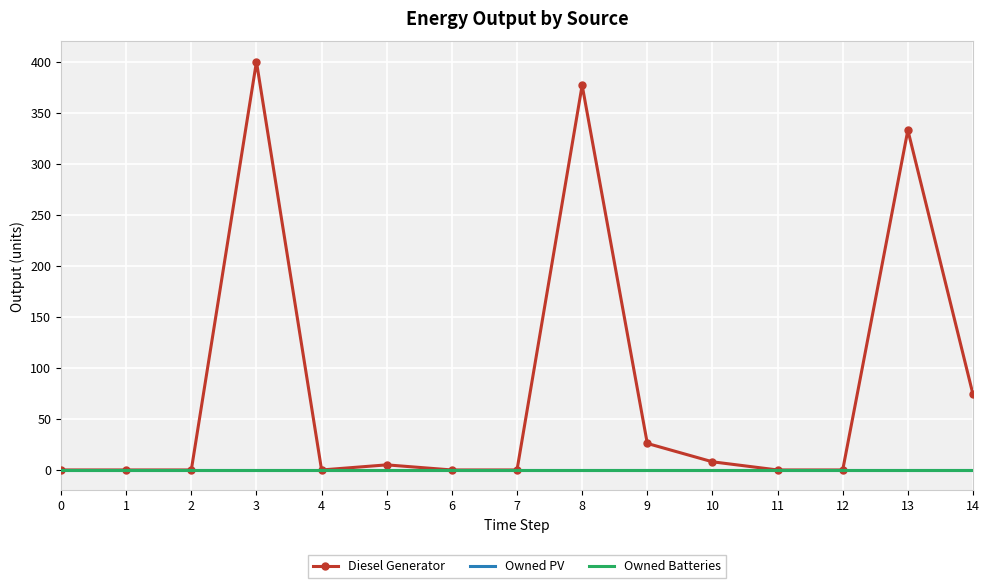

List the labels in order of Diesel Generator value, largest first.

3, 8, 13, 14, 9, 10, 5, 0, 1, 2, 4, 6, 7, 11, 12